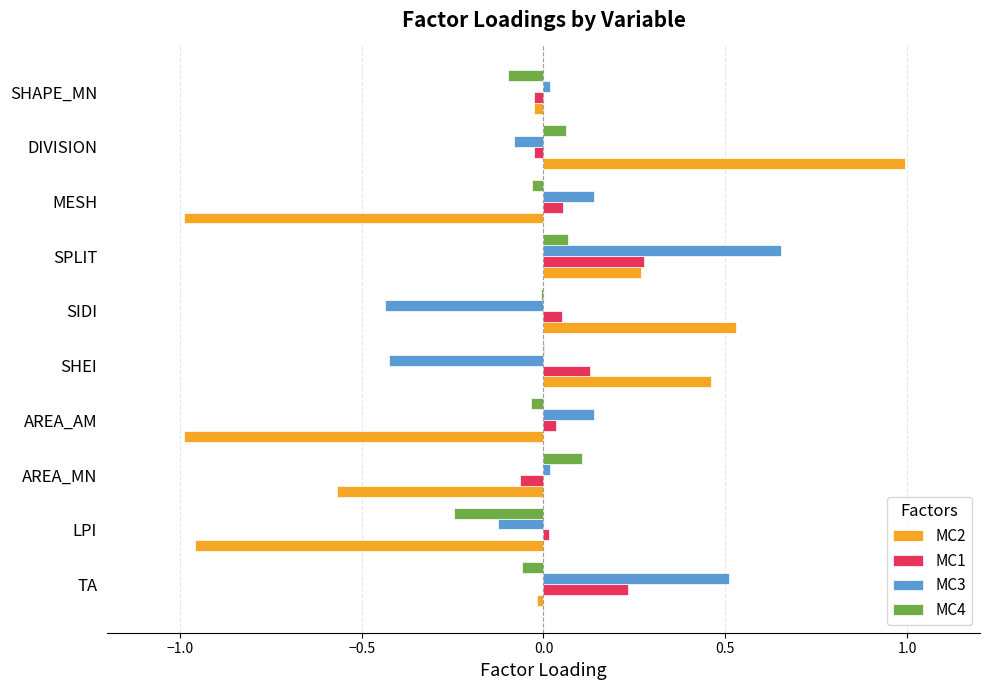

The MC2 series shows -0.6 at MESH. True or false?

False